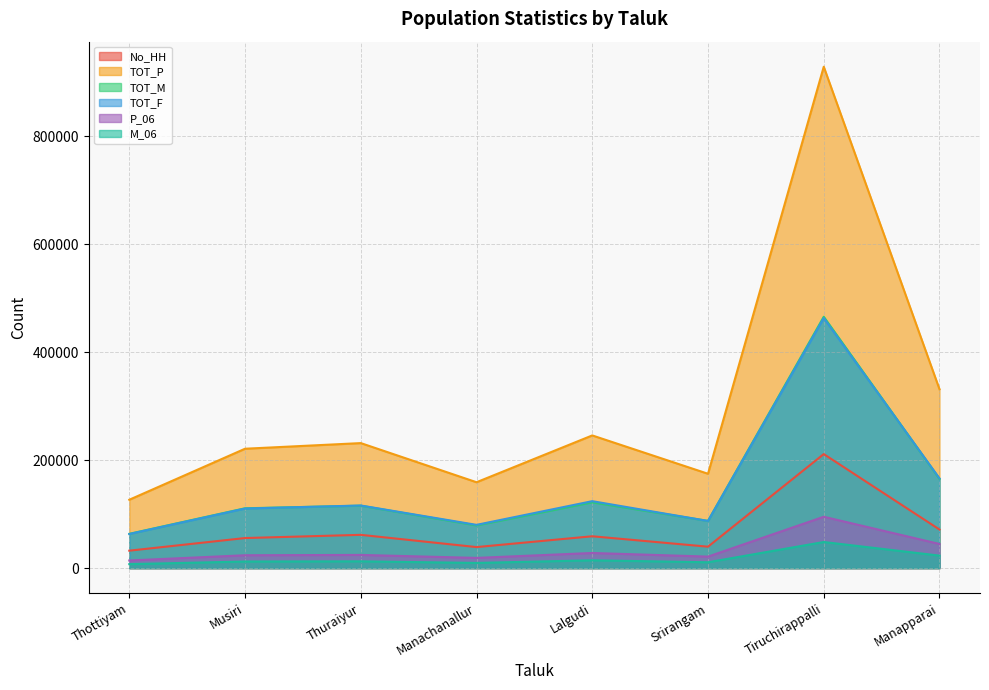

What position from the left is Thottiyam?

1